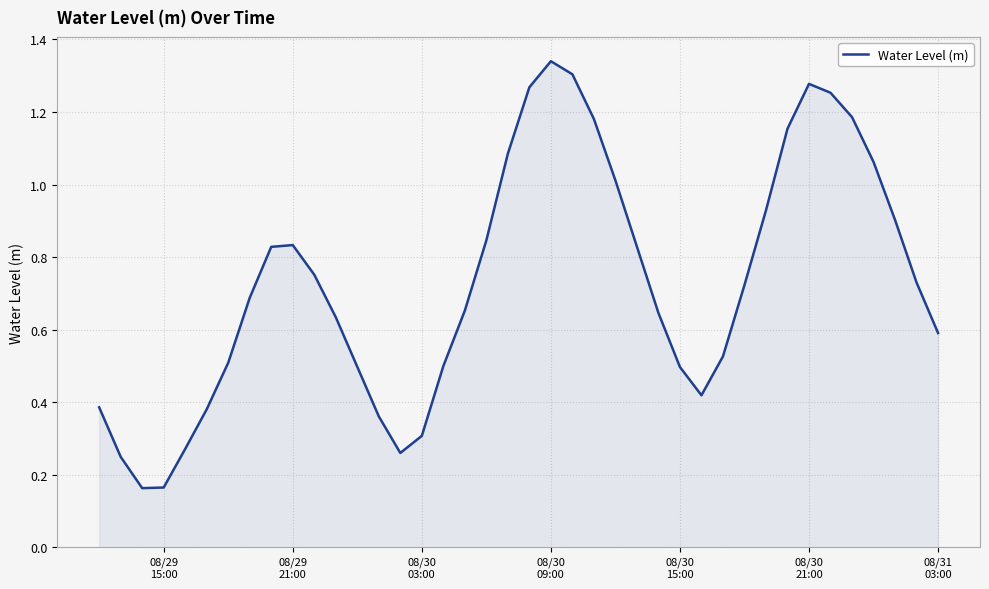

Reading left to right, transcribe all the data shown in this chart.

0.4	0.2	0.2	0.2	0.3	0.4	0.5	0.7	0.8	0.8	0.8	0.6	0.5	0.4	0.3	0.3	0.5	0.7	0.8	1.1	1.3	1.3	1.3	1.2	1.0	0.8	0.6	0.5	0.4	0.5	0.7	0.9	1.2	1.3	1.3	1.2	1.1	0.9	0.7	0.6